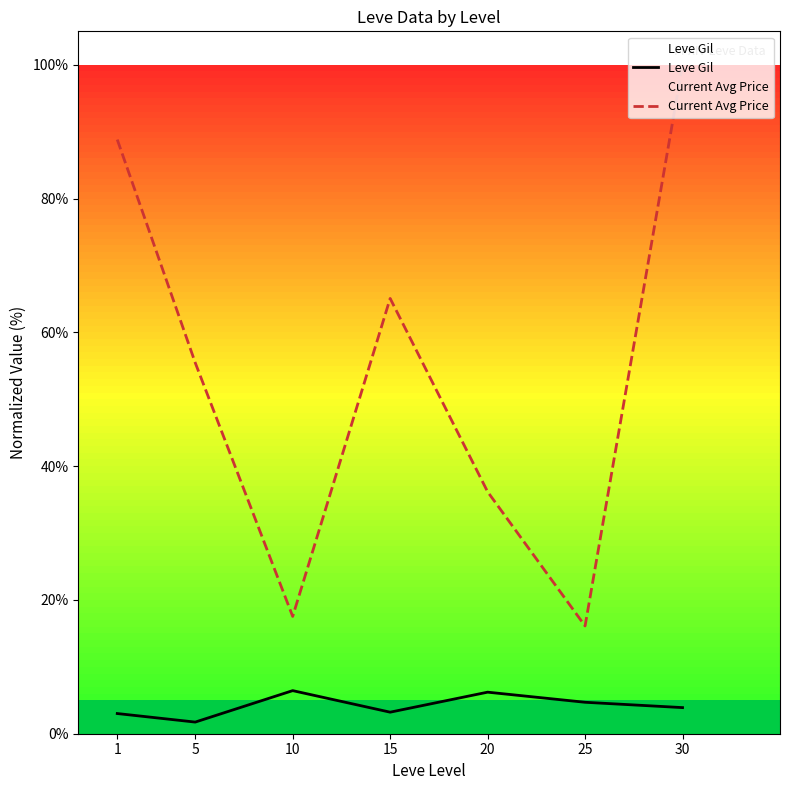

What is the minimum value shown in the chart?

1.7